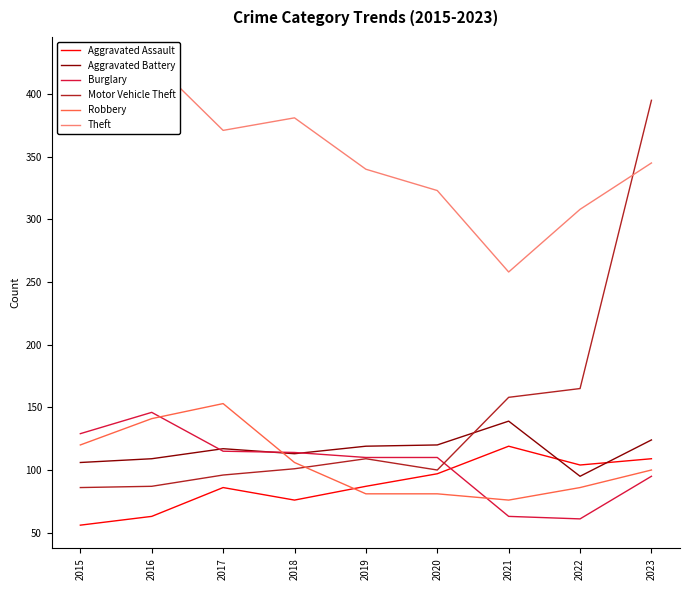

Where is Motor Vehicle Theft nearest to the value 240?

2022